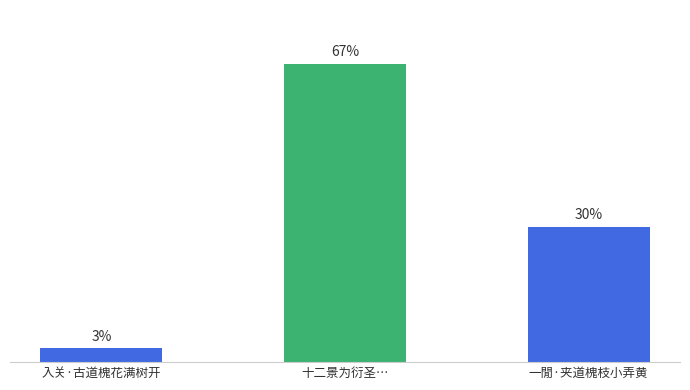

Rank the categories by value from lowest to highest.

入关·古道槐花满树开, 一閒·夹道槐枝小弄黄, 十二景为衍圣…